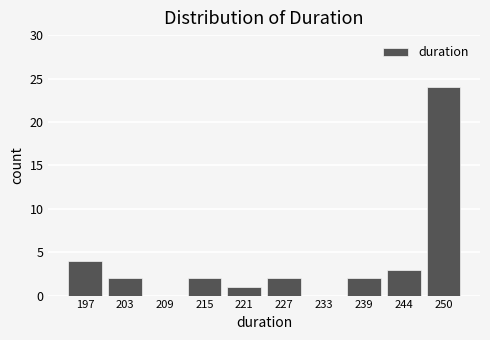

Reading right to left, what are all the values shown in this chart?

250=24	244=3	239=2	233=0	227=2	221=1	215=2	209=0	203=2	197=4